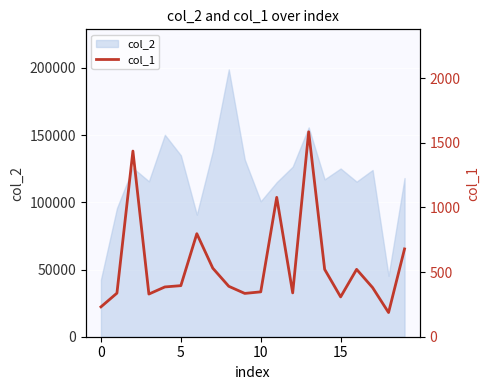

The chart shows a value of 795 at 7. True or false?

False